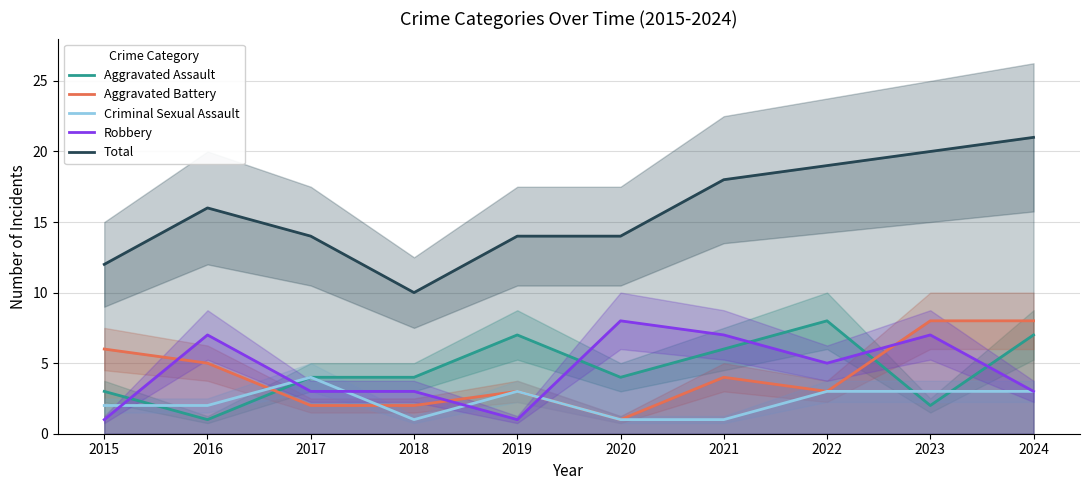

What are all the series names shown in the legend?

Aggravated Assault, Aggravated Battery, Criminal Sexual Assault, Robbery, Total